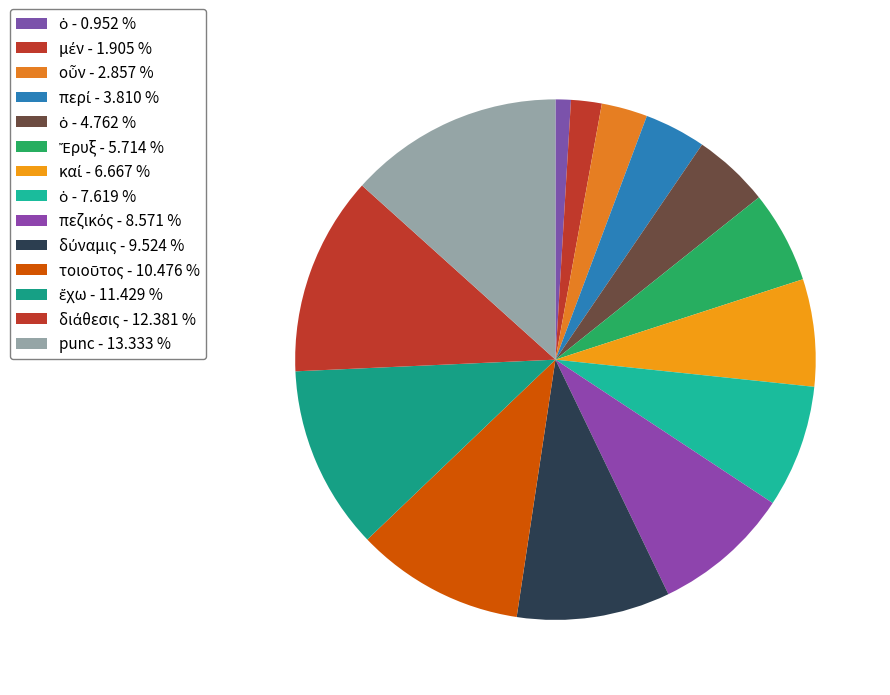

How many slices are in this pie chart?

14